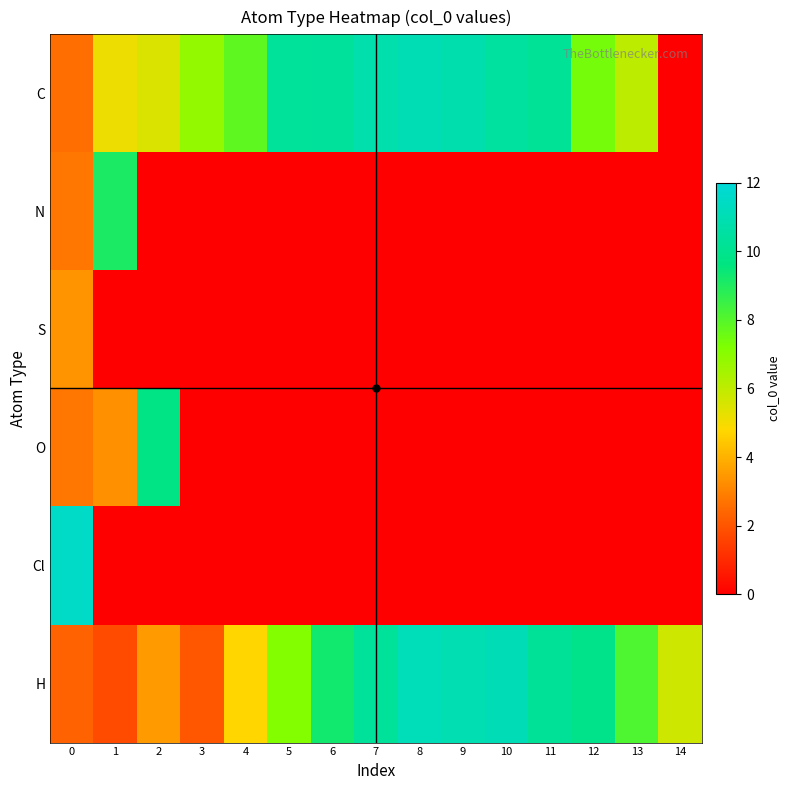

Reading left to right, extract all data points from this chart.

C: 0=2.6	1=5.1	2=5.5	3=6.8	4=7.8	5=10.3	6=10.4	7=10.8	8=11.0	9=10.9	10=10.4	11=10.2	12=7.4	13=6.1	14=0.0
N: 0=2.8	1=9.1	2=0.0	3=0.0	4=0.0	5=0.0	6=0.0	7=0.0	8=0.0	9=0.0	10=0.0	11=0.0	12=0.0	13=0.0	14=0.0
S: 0=3.4	1=0.0	2=0.0	3=0.0	4=0.0	5=0.0	6=0.0	7=0.0	8=0.0	9=0.0	10=0.0	11=0.0	12=0.0	13=0.0	14=0.0
O: 0=2.8	1=3.3	2=9.8	3=0.0	4=0.0	5=0.0	6=0.0	7=0.0	8=0.0	9=0.0	10=0.0	11=0.0	12=0.0	13=0.0	14=0.0
Cl: 0=11.5	1=0.0	2=0.0	3=0.0	4=0.0	5=0.0	6=0.0	7=0.0	8=0.0	9=0.0	10=0.0	11=0.0	12=0.0	13=0.0	14=0.0
H: 0=2.3	1=1.8	2=3.5	3=2.0	4=4.7	5=7.1	6=9.3	7=10.3	8=11.1	9=10.9	10=11.1	11=10.2	12=9.9	13=8.1	14=5.7